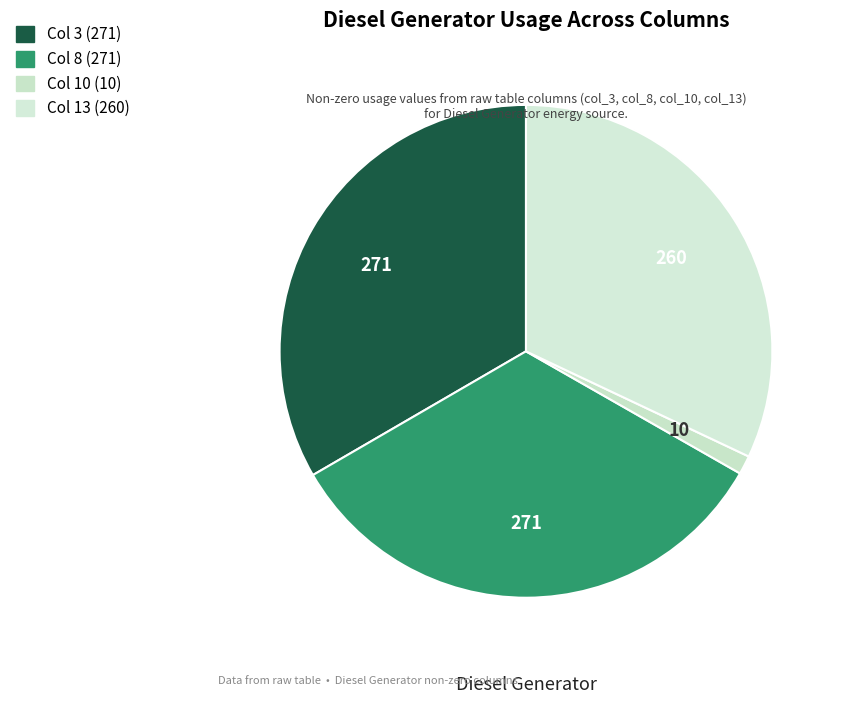

How many slices are in this pie chart?

4